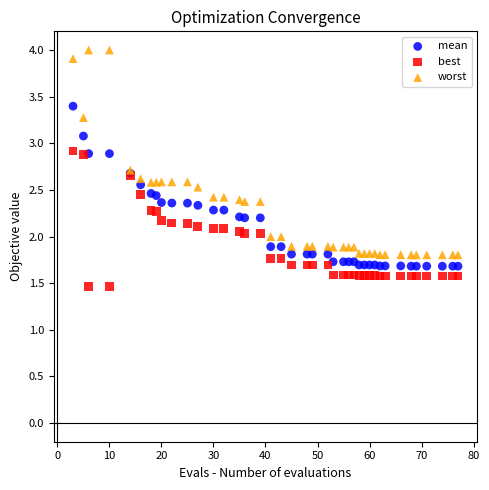

Which series contains the highest Y value?

worst